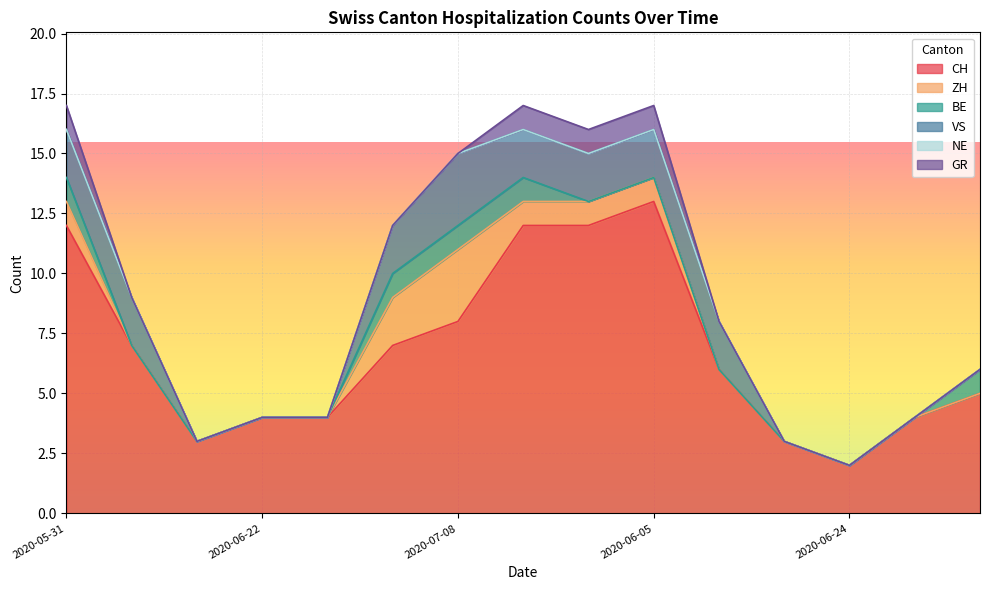

What is the spread (max minus min) of values at 2020-07-08?

8